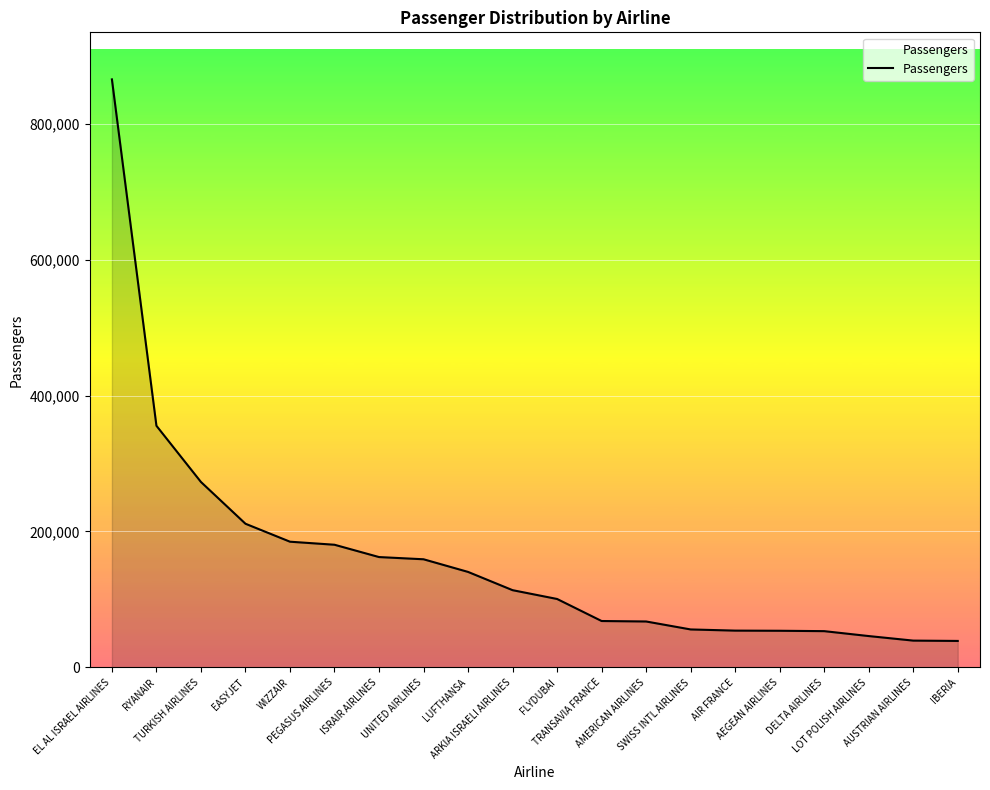

What is the minimum value shown in the chart?

39019